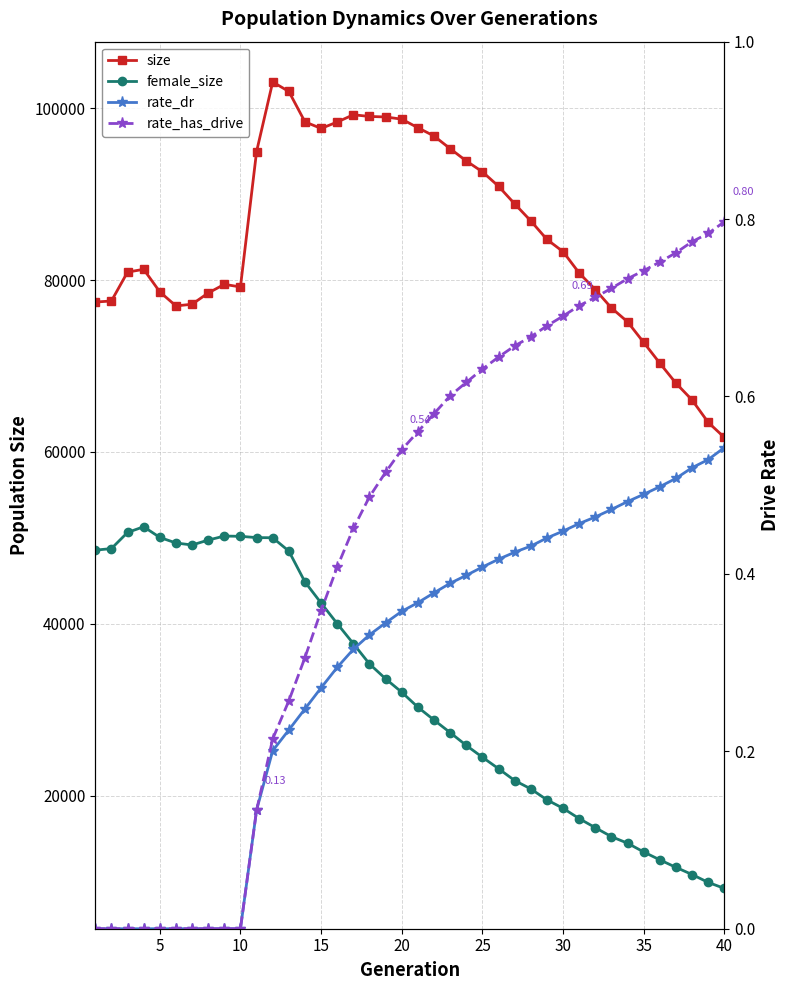

Reading left to right, list all the values displayed in this chart.

size: 77446.0	77569.0	80931.0	81254.0	78633.0	76994.0	77191.0	78498.0	79504.0	79205.0	94960.0	103054.0	101951.0	98413.0	97648.0	98393.0	99240.0	99043.0	98984.0	98728.0	97733.0	96770.0	95295.0	93866.0	92603.0	90921.0	88872.0	86891.0	84732.0	83311.0	80825.0	78887.0	76758.0	75142.0	72745.0	70331.0	68001.0	66046.0	63439.0	61691.0
female_size: 48574.0	48757.0	50633.0	51297.0	50055.0	49409.0	49174.0	49746.0	50214.0	50184.0	50035.0	50018.0	48465.0	44874.0	42420.0	40021.0	37692.0	35331.0	33602.0	32043.0	30301.0	28806.0	27345.0	25853.0	24476.0	23143.0	21765.0	20792.0	19518.0	18535.0	17335.0	16278.0	15234.0	14470.0	13452.0	12535.0	11661.0	10825.0	9910.0	9212.0
rate_dr: 0.0	0.0	0.0	0.0	0.0	0.0	0.0	0.0	0.0	0.0	0.1	0.2	0.2	0.2	0.3	0.3	0.3	0.3	0.3	0.4	0.4	0.4	0.4	0.4	0.4	0.4	0.4	0.4	0.4	0.4	0.5	0.5	0.5	0.5	0.5	0.5	0.5	0.5	0.5	0.5
rate_has_drive: 0.0	0.0	0.0	0.0	0.0	0.0	0.0	0.0	0.0	0.0	0.1	0.2	0.3	0.3	0.4	0.4	0.5	0.5	0.5	0.5	0.6	0.6	0.6	0.6	0.6	0.6	0.7	0.7	0.7	0.7	0.7	0.7	0.7	0.7	0.7	0.8	0.8	0.8	0.8	0.8